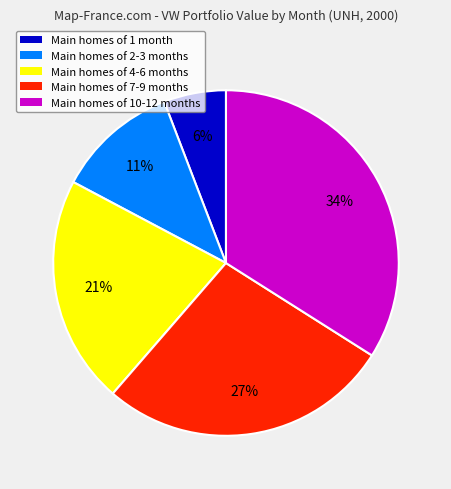

How many segments does this pie chart have?

5